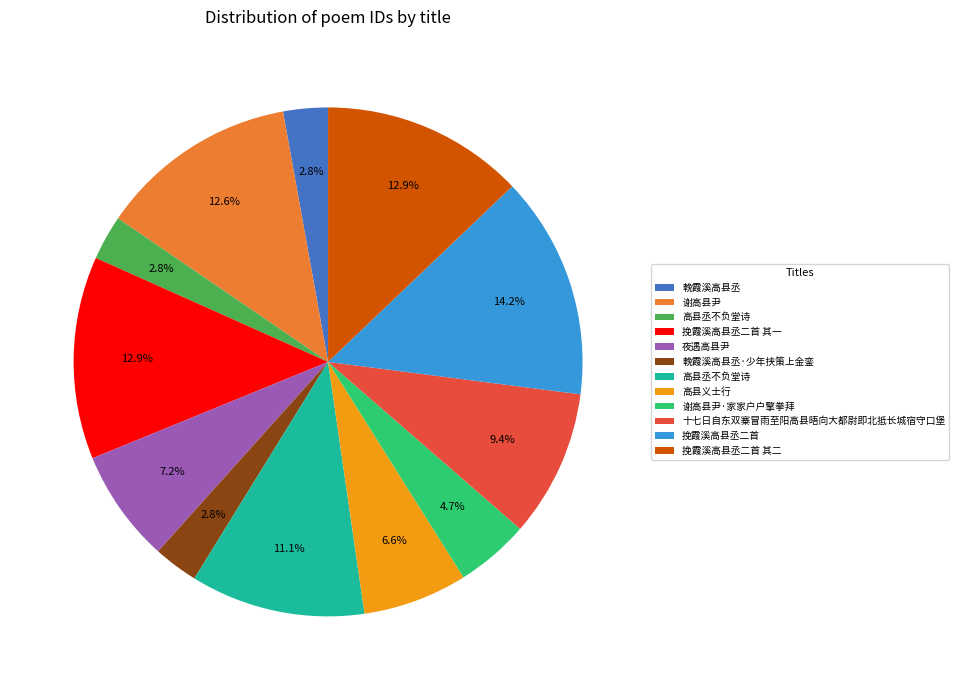

Is there any slice that represents more than half of the pie?

No